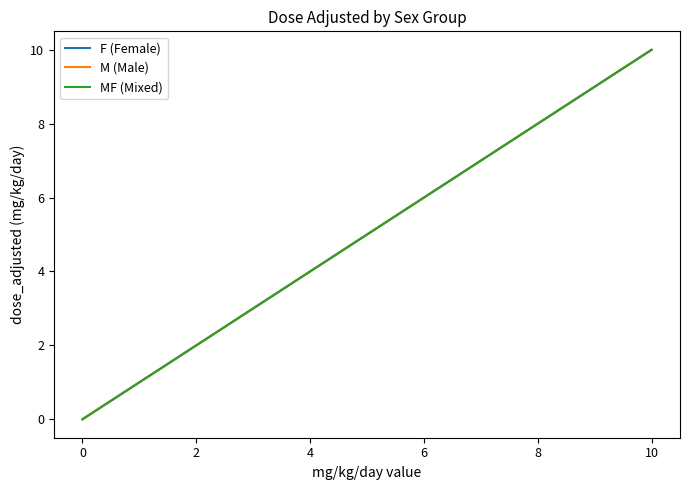

Does the chart have visible grid lines?

No